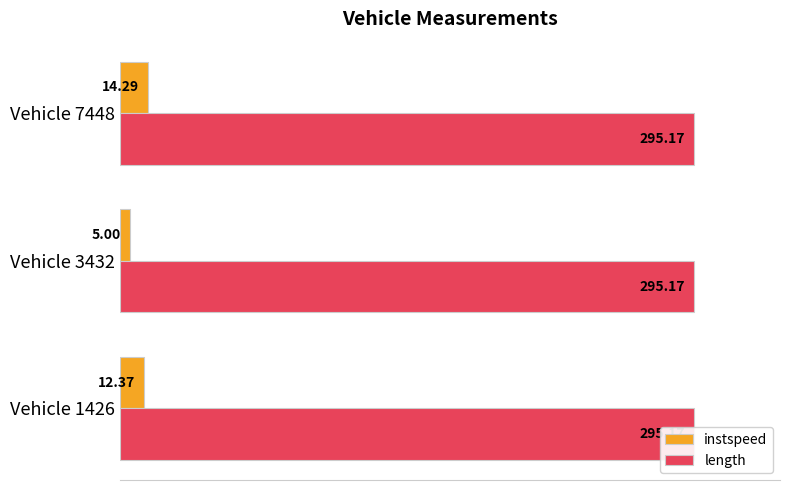

Rank the series by their average value, from highest to lowest.

instspeed, length